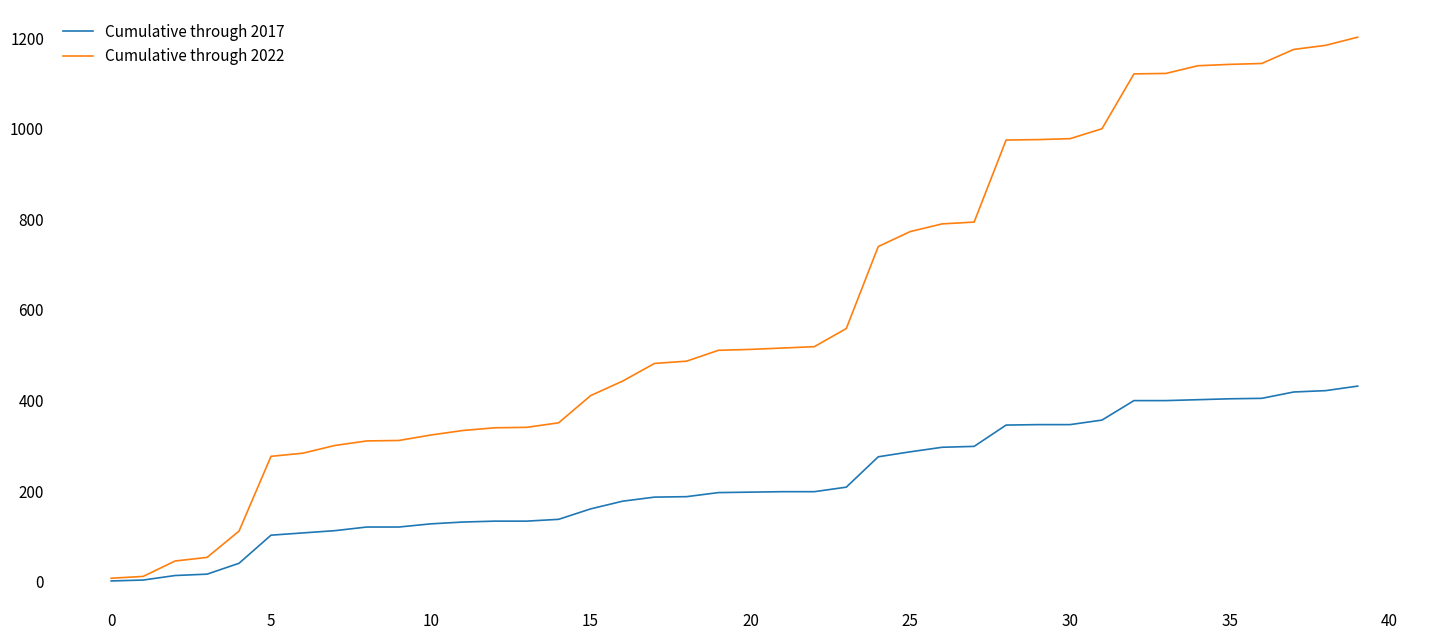

What is the difference between the second highest and second lowest values in the Cumulative through 2022 series?

1172